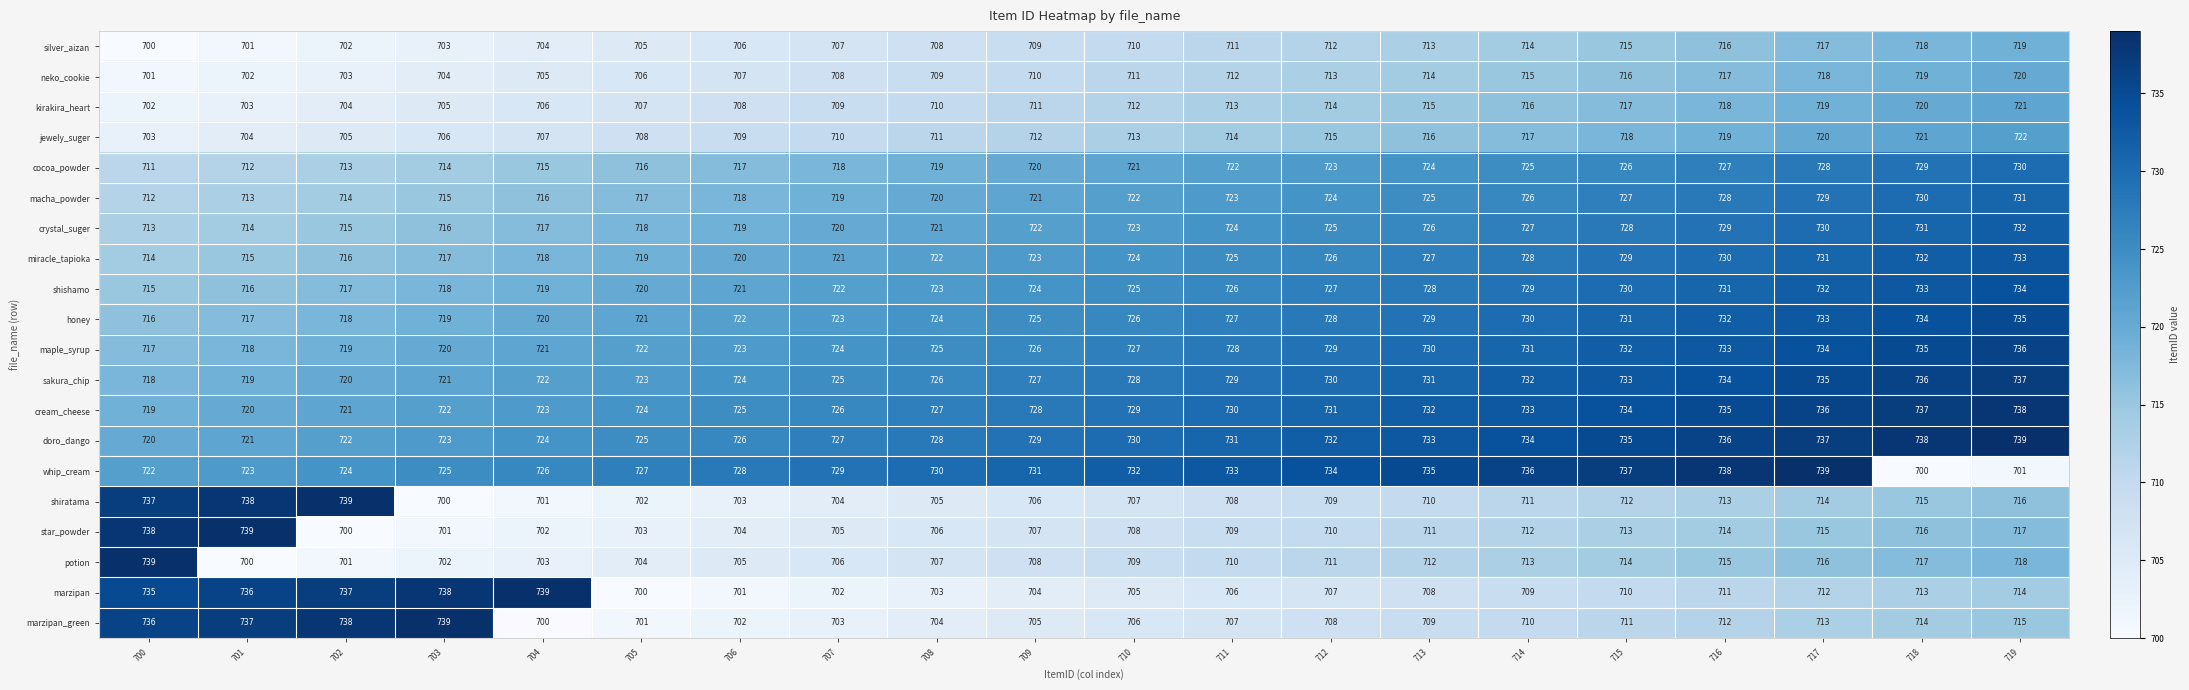

What is the difference between the second highest and second lowest values in the whip_cream series?

37